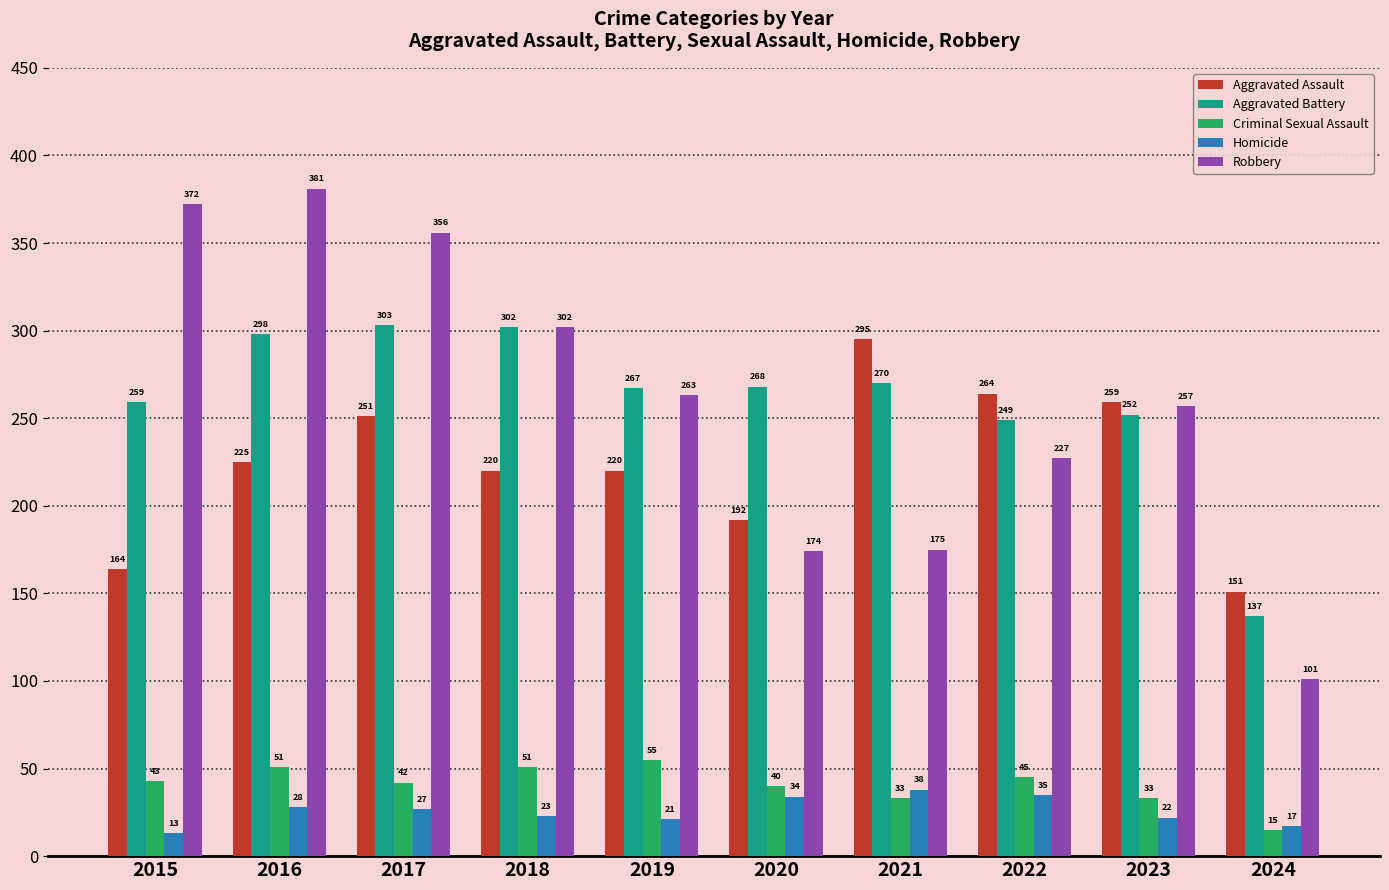

Is it true that Robbery equals 372 at 2015?

True